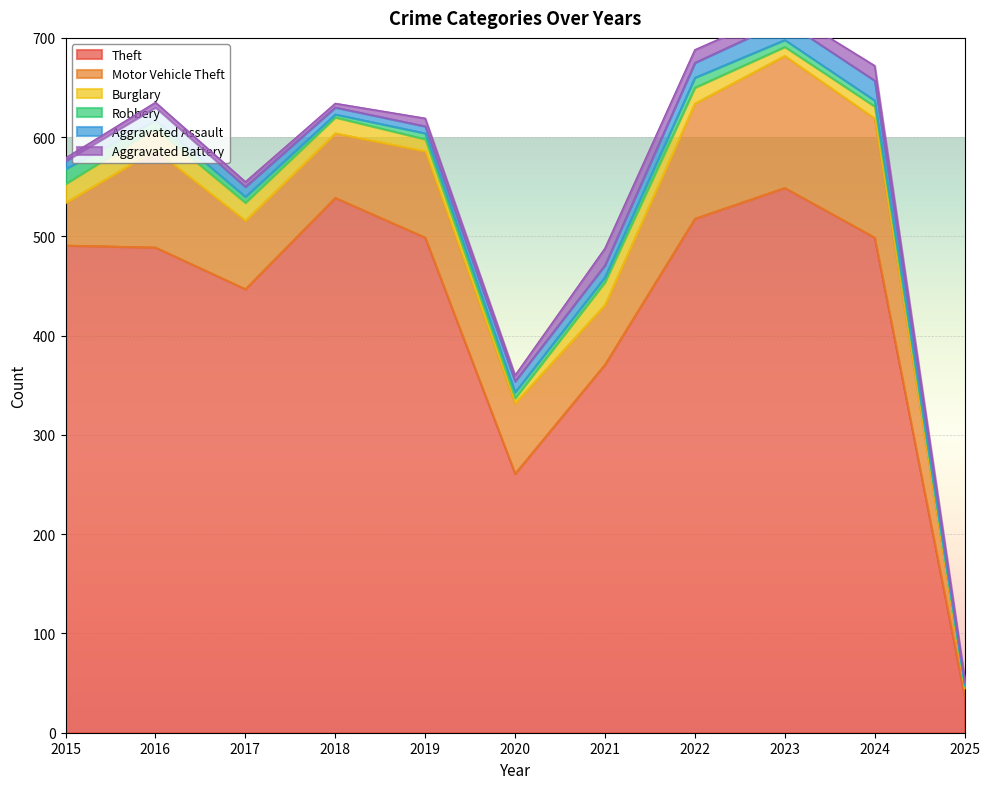

What is the approximate value of Robbery at 2019?

6